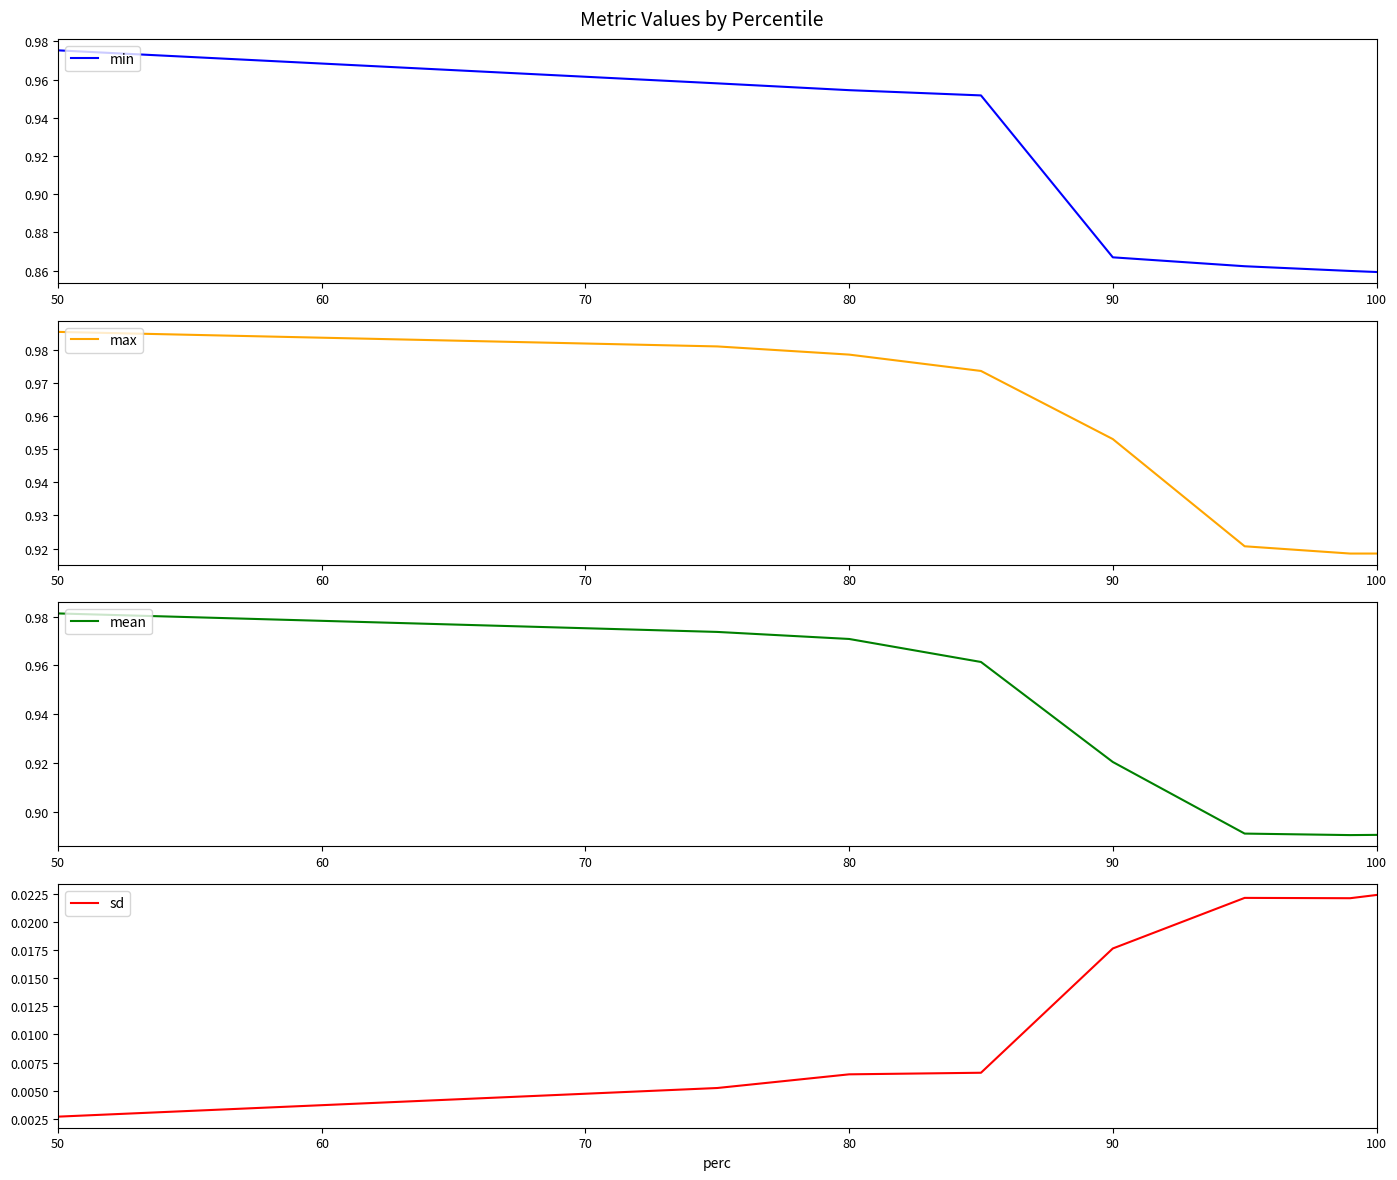

Which series has the widest spread of values?

min